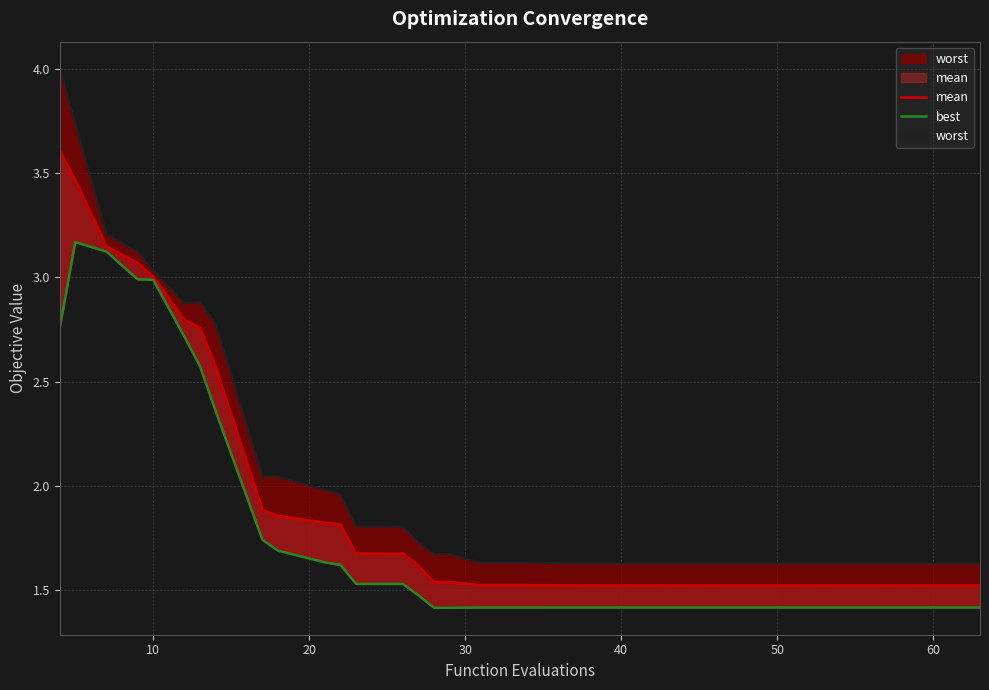

What is the difference between the second highest and second lowest values in the mean series?

1.9